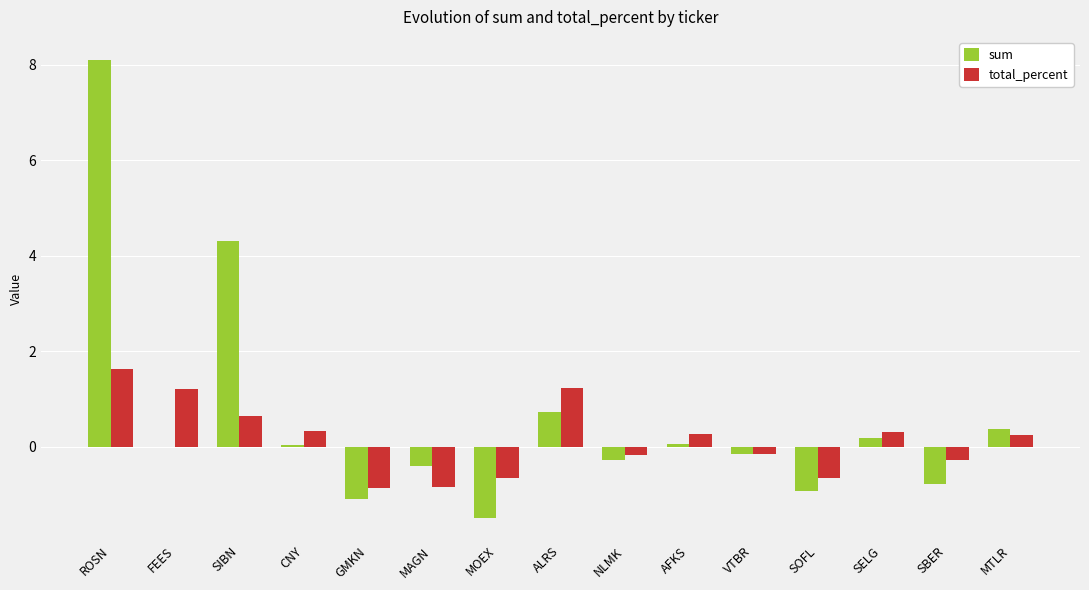

True or false: total_percent has a value of 2.3 at ROSN.

False